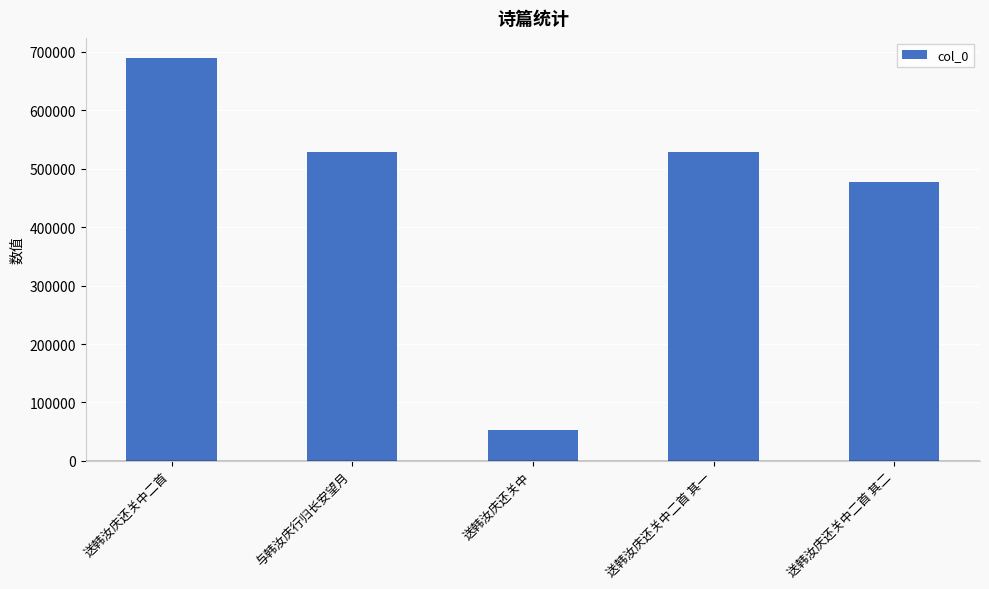

Approximately how many times larger is the value at 与韩汝庆行归长安望月 compared to 送韩汝庆还关中二首 其二?

1.1